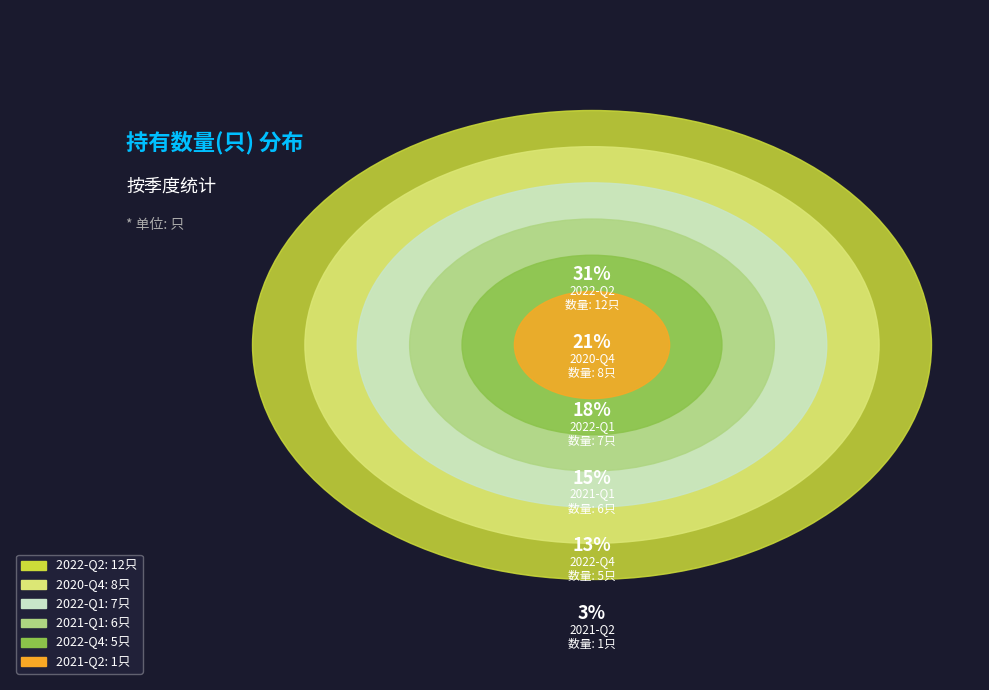

Is it true that 2021-Q1 is 24% of the pie?

False